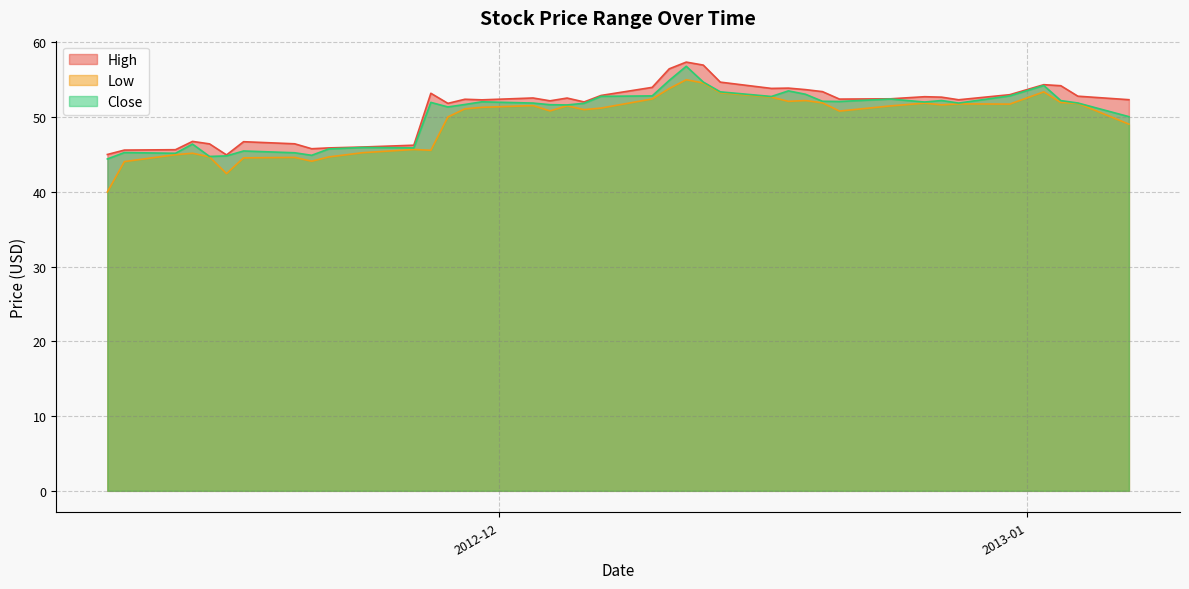

True or false: Close and Low intersect in this chart.

False